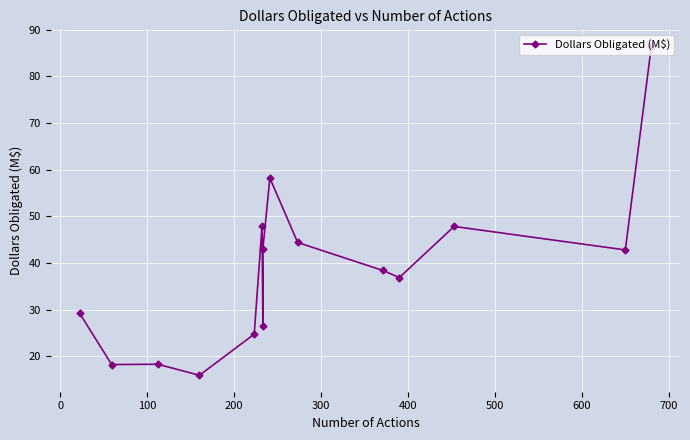

Is this an area chart (filled region under the line)?

No